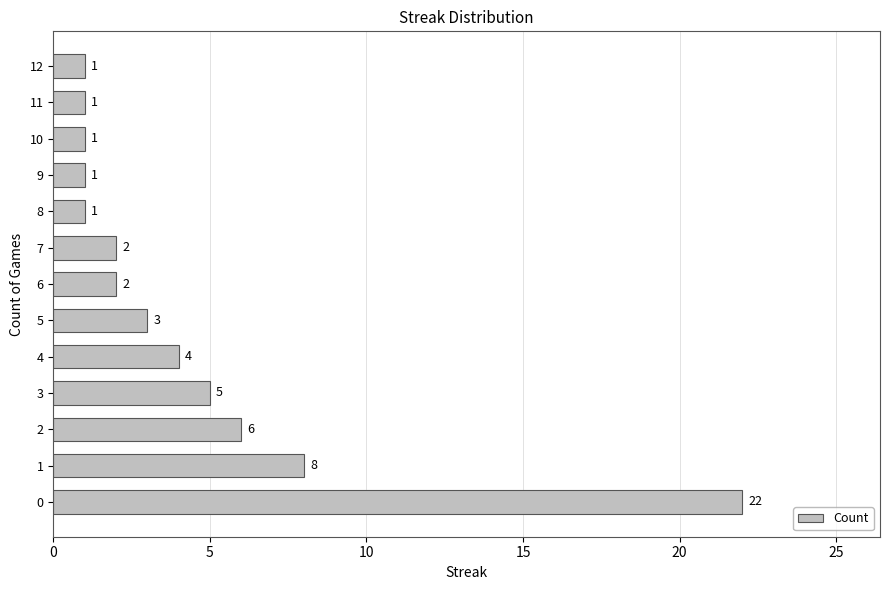

Reading top to bottom, list all the values displayed in this chart.

12=1	11=1	10=1	9=1	8=1	7=2	6=2	5=3	4=4	3=5	2=6	1=8	0=22